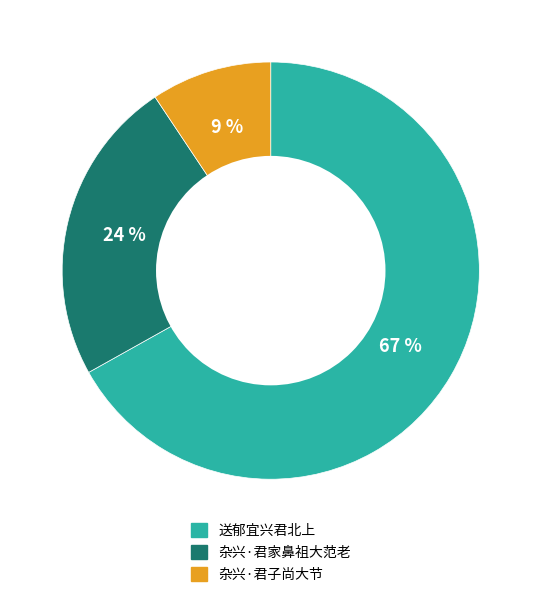

How many slices are in this pie chart?

3